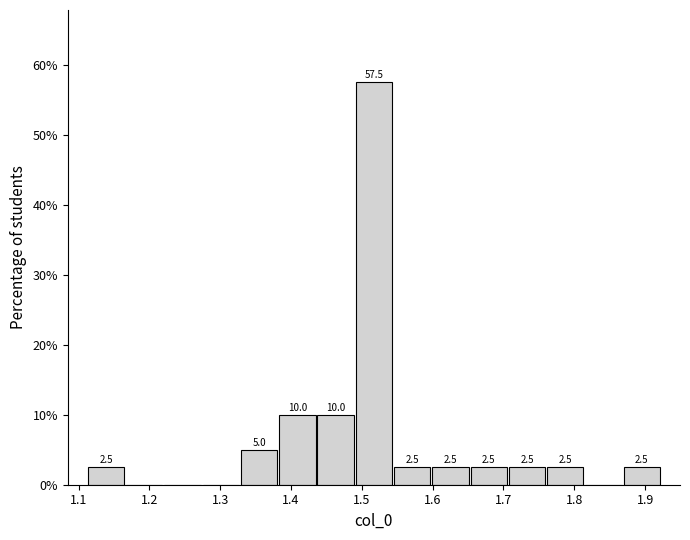

Over which range of the x-axis is the bar tallest?

1.49 to 1.54